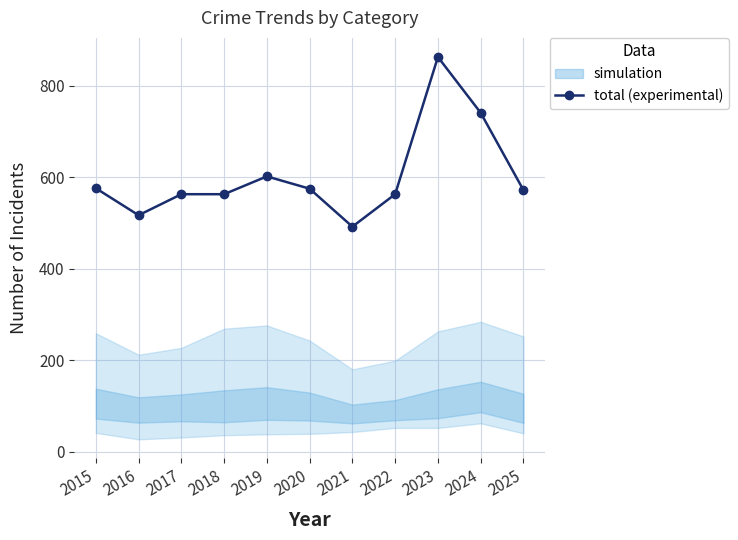

Rank the categories by value from lowest to highest.

2021, 2016, 2017, 2018, 2022, 2025, 2020, 2015, 2019, 2024, 2023